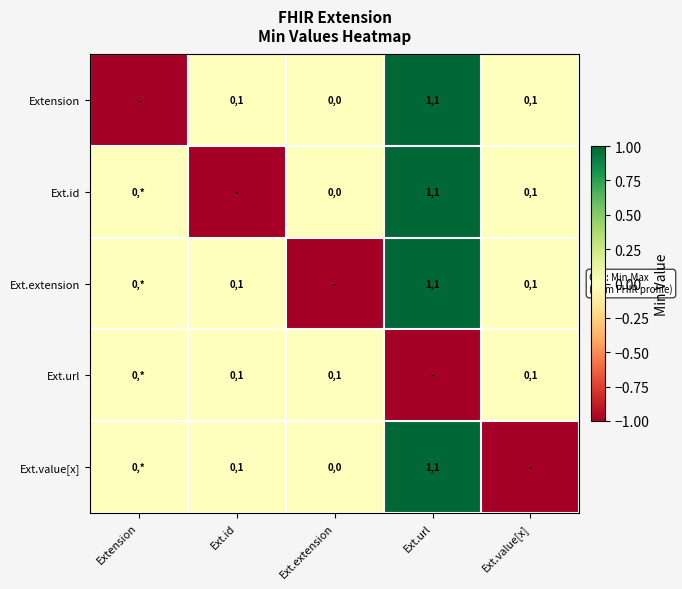

Is the value of Ext.extension at Ext.id greater than the value of Ext.id at Ext.url?

No